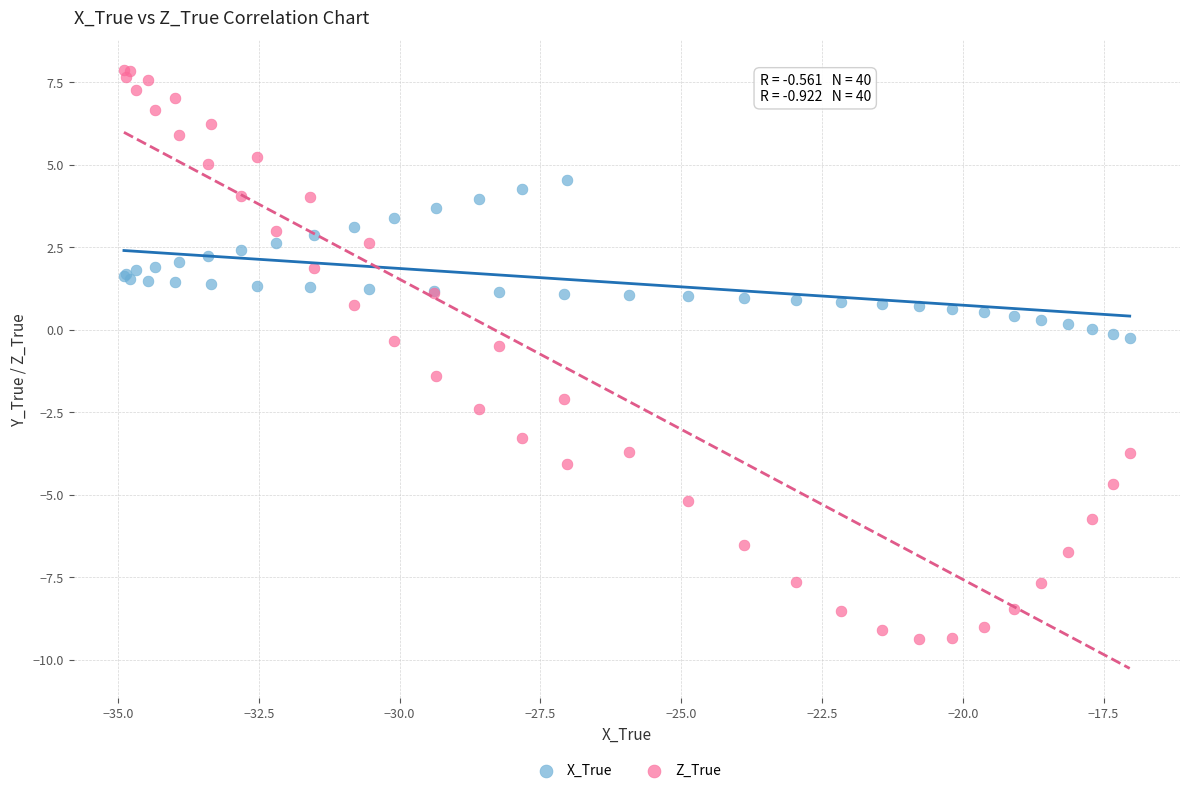

Which series contains the lowest Y value?

Z_True